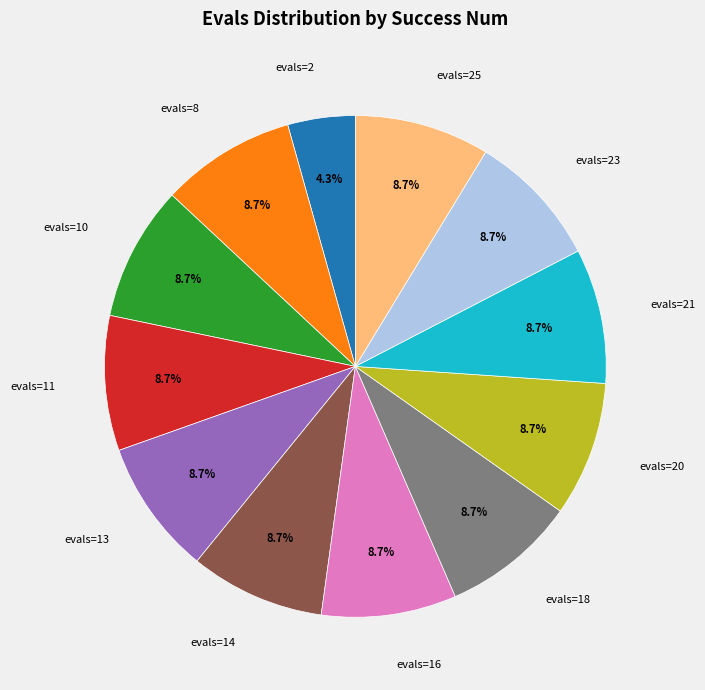

The evals=10 slice represents 9% of the pie. True or false?

True